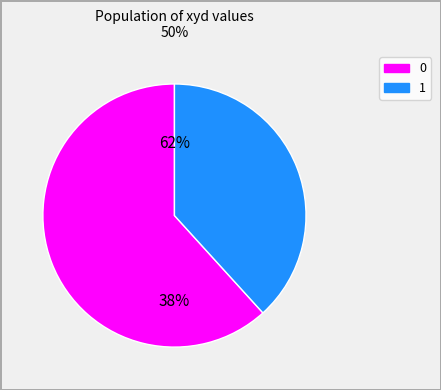

What is the ratio of the value at 0 to the value at 1?

1.6